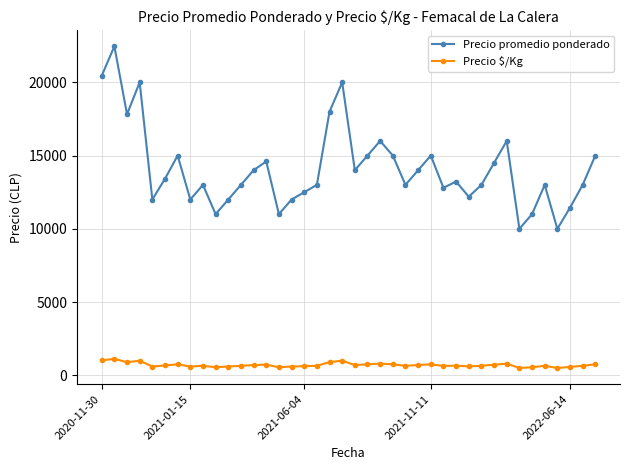

True or false: Precio $/Kg and Precio promedio ponderado intersect in this chart.

False